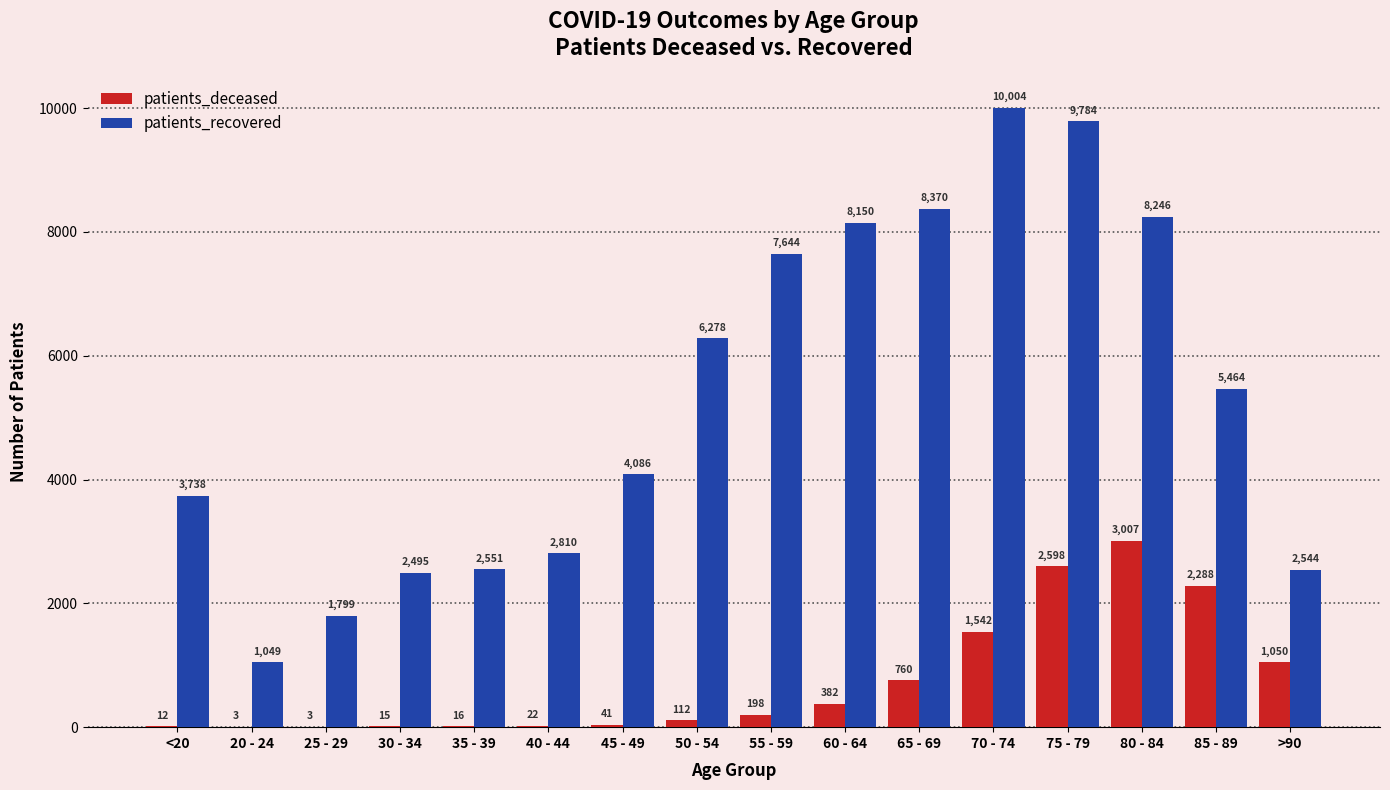

What is the sum of all patients_deceased values?

12049